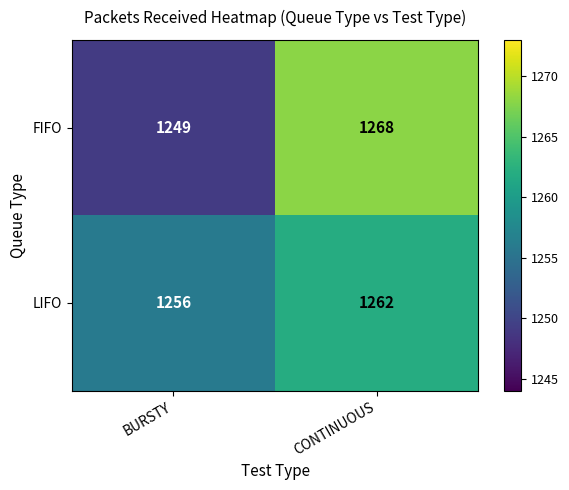

The LIFO series shows 1256 at BURSTY. True or false?

True